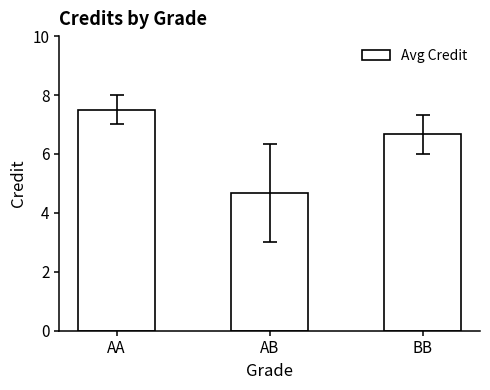

Read the value at AB.

4.7